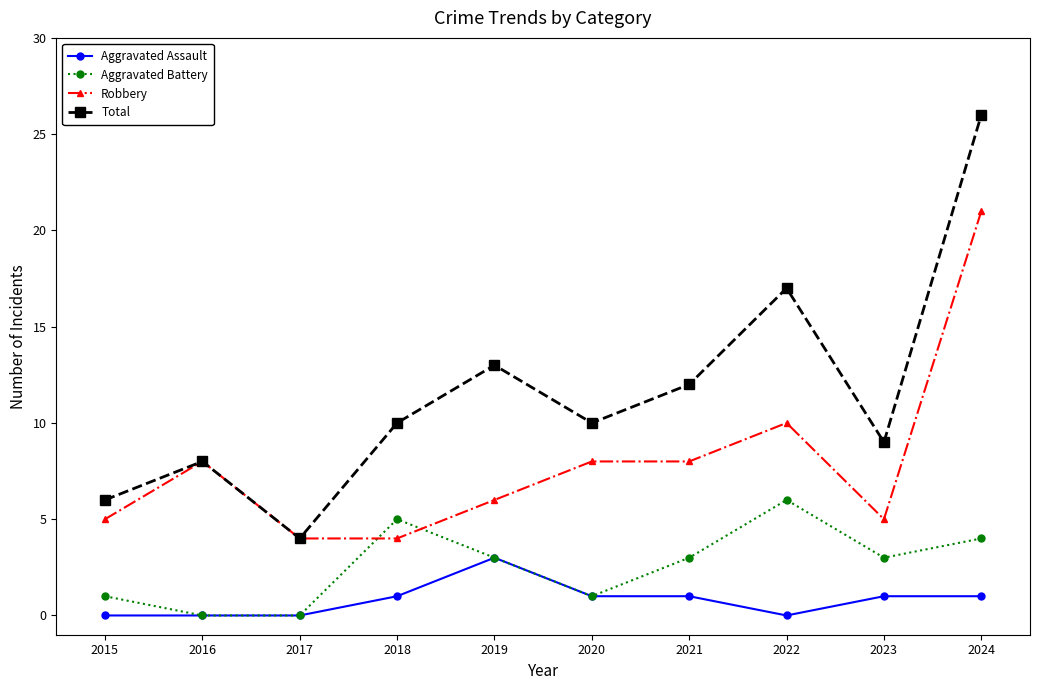

Reading left to right, extract all data points from this chart.

Aggravated Assault: 0	0	0	1	3	1	1	0	1	1
Aggravated Battery: 1	0	0	5	3	1	3	6	3	4
Robbery: 5	8	4	4	6	8	8	10	5	21
Total: 6	8	4	10	13	10	12	17	9	26